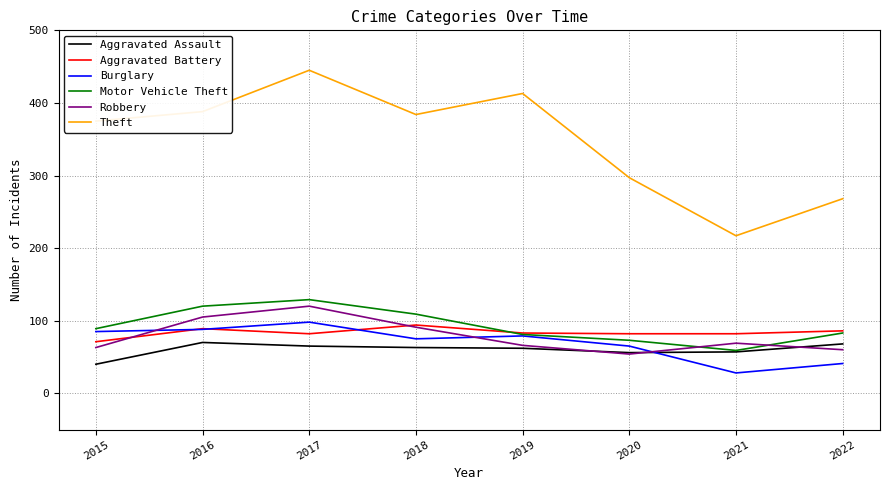

Which series has the widest spread of values?

Theft